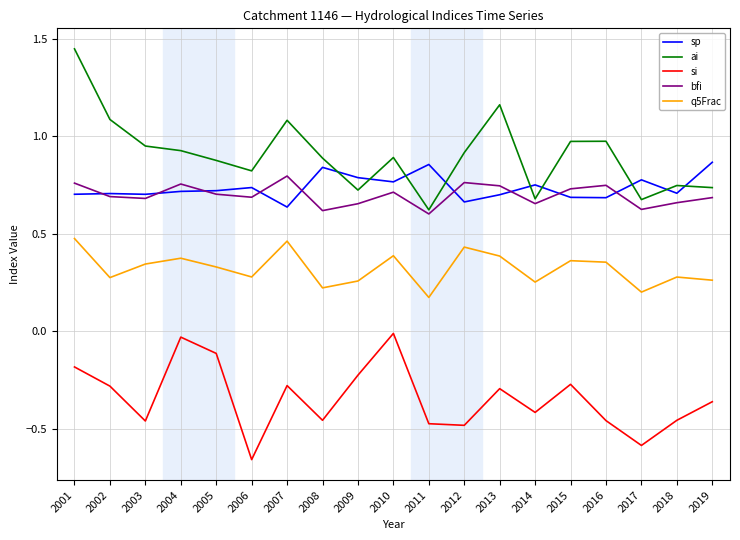

Which series has the largest total across all categories?

ai